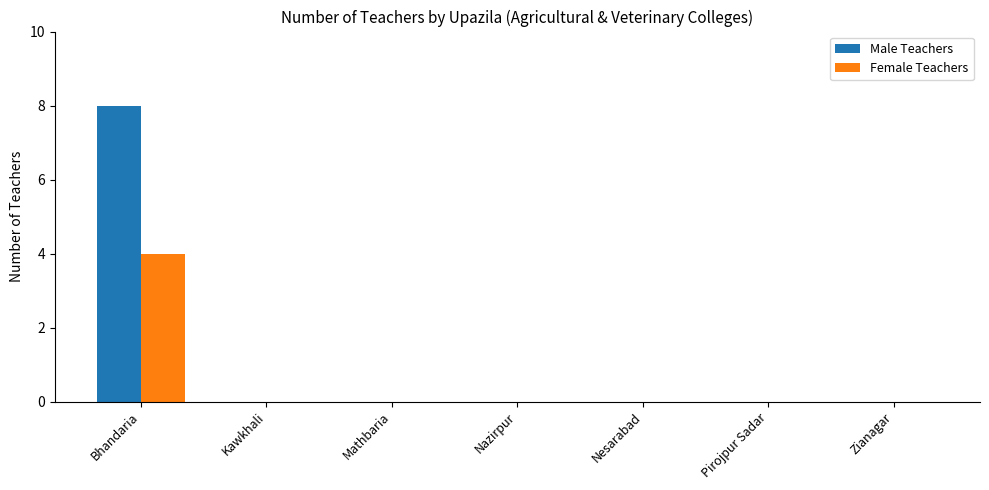

Is it true that Female Teachers equals 0 at Mathbaria?

True